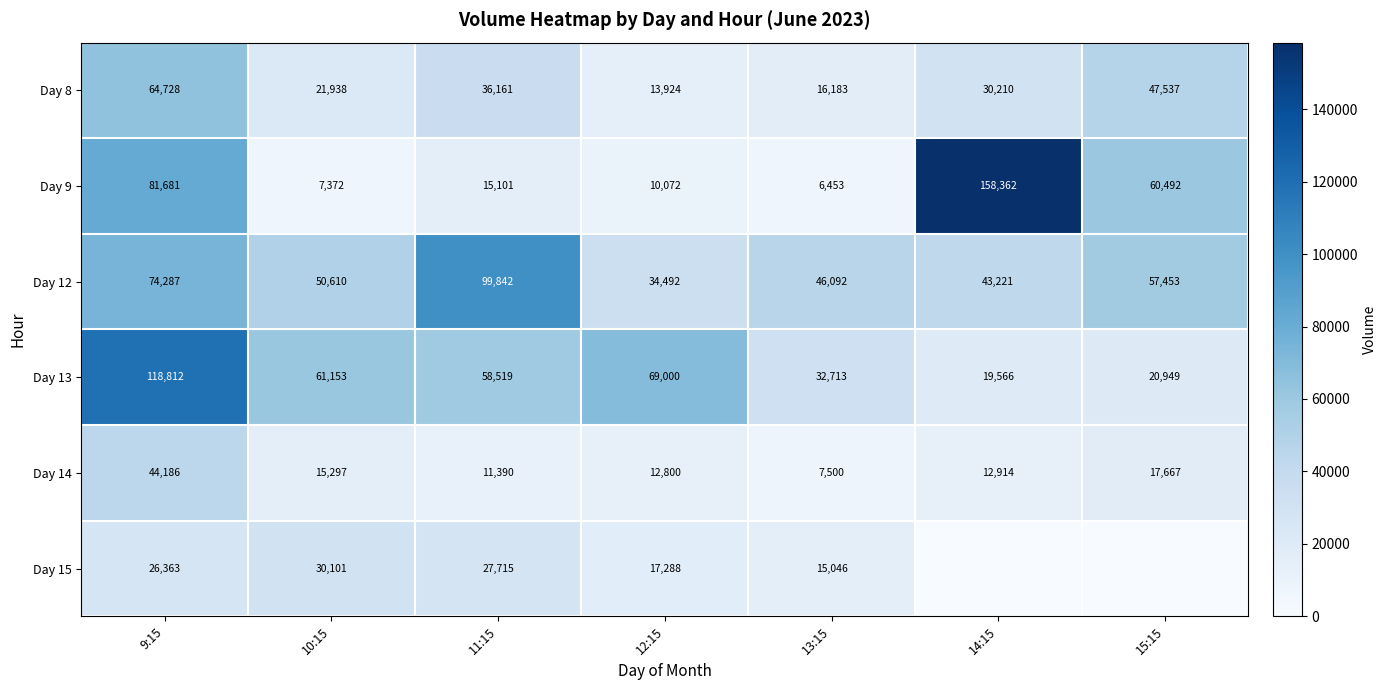

What is the spread (max minus min) of values at 13:15?

39639